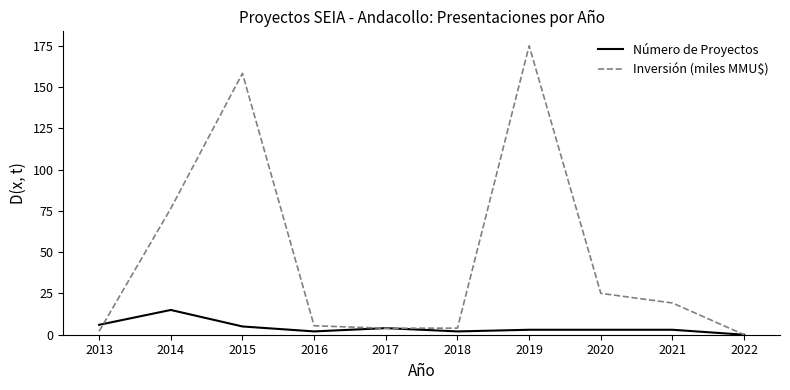

True or false: Inversión (miles MMU$) has a value of 34.5 at 2021.

False